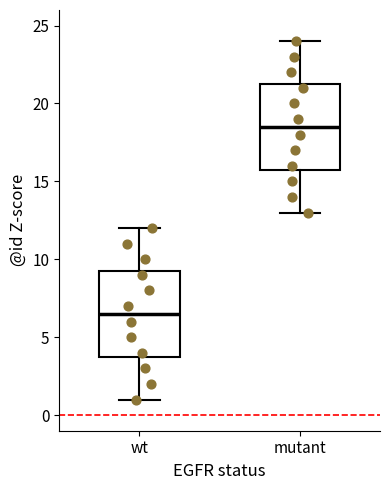

Reading left to right, read every box against the y-axis: the position of its median line, the range the box covers, and the ends of its whiskers. The values are not printed on the chart, so give them approximately, as read against the axis.

wt: median 6.5, box 4.0 to 9.5, whiskers 1.0 to 12.0
mutant: median 18.5, box 16.0 to 21.5, whiskers 13.0 to 24.0